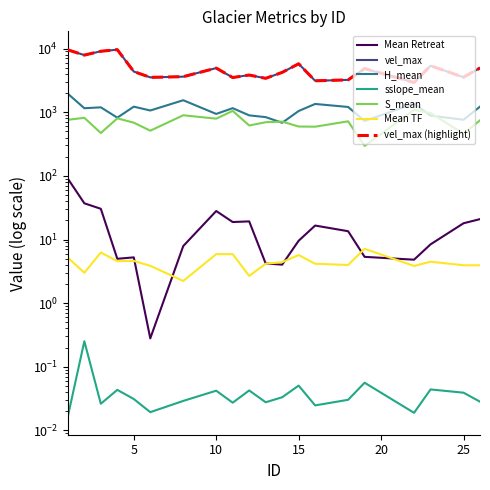

Which label corresponds to the largest value in the chart?

4